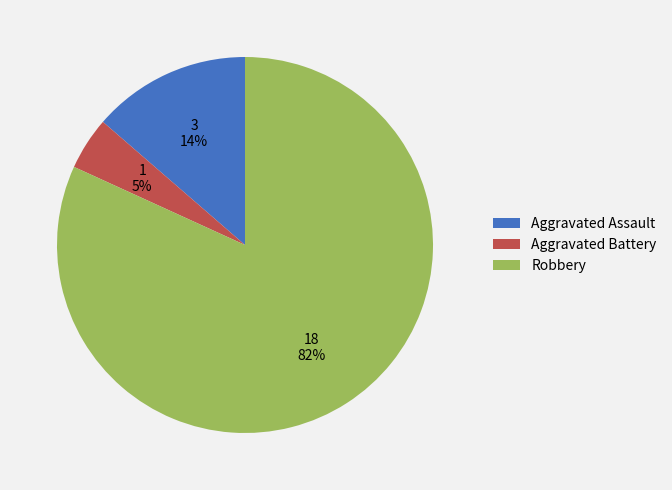

Between Aggravated Battery and Robbery, which is larger?

Robbery